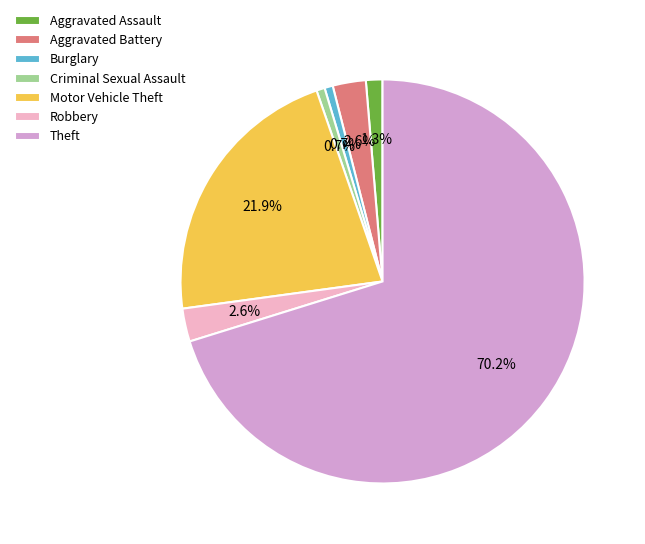

How many segments does this pie chart have?

7